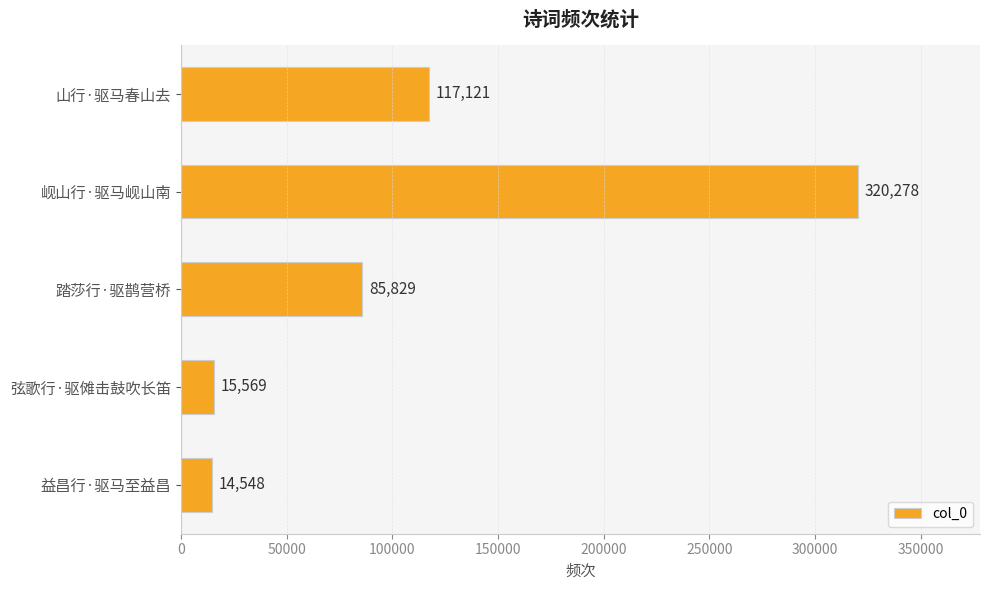

What is the sum of all values?

553345